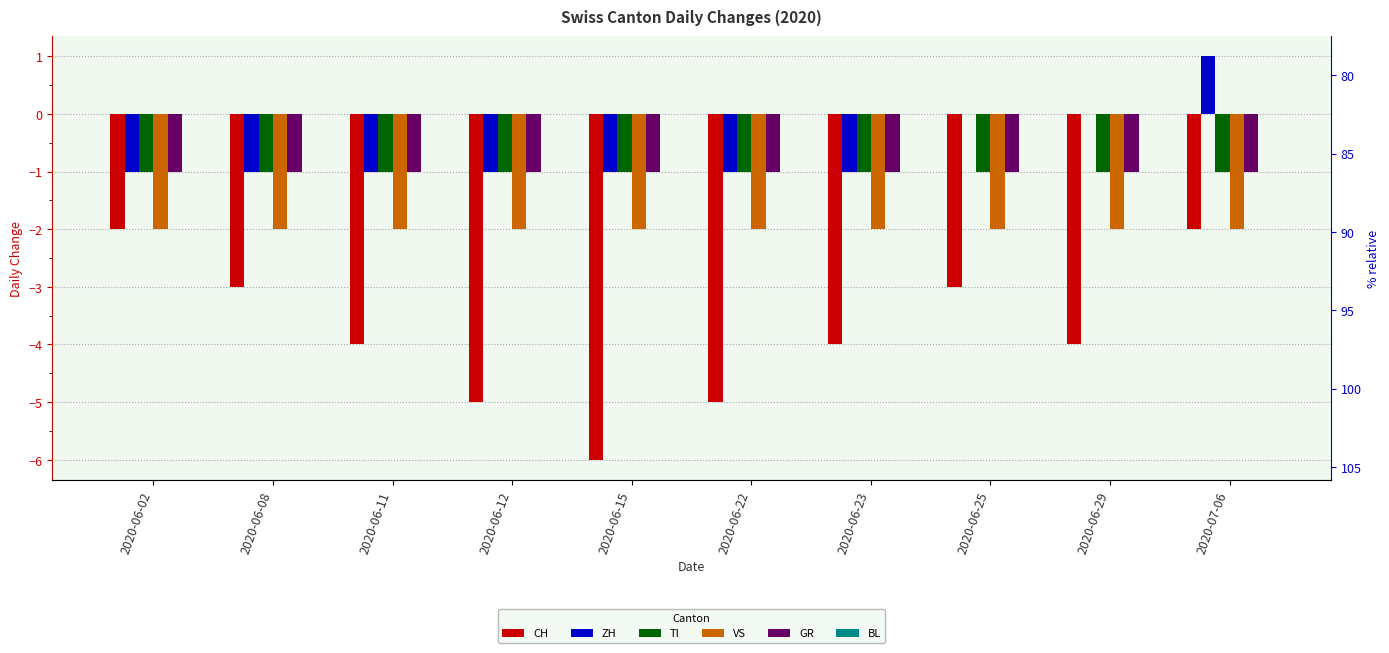

At which category is the sum across all series the highest?

2020-07-06